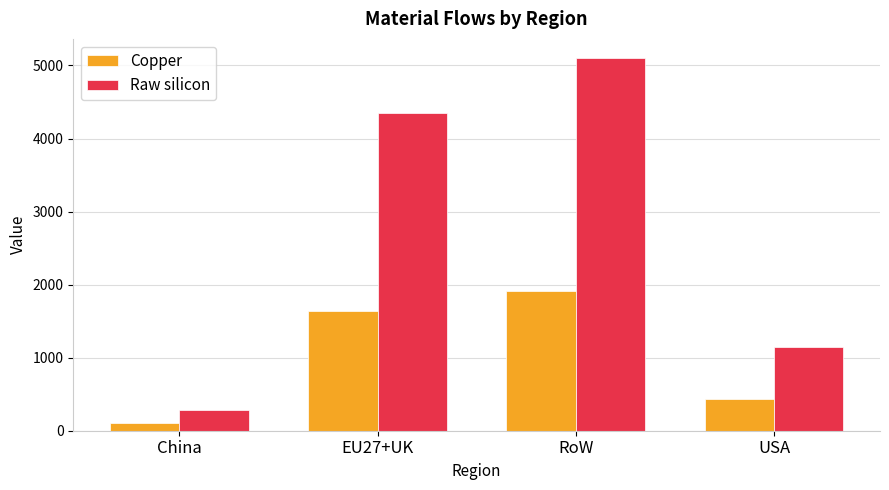

How many groups of bars are there?

4